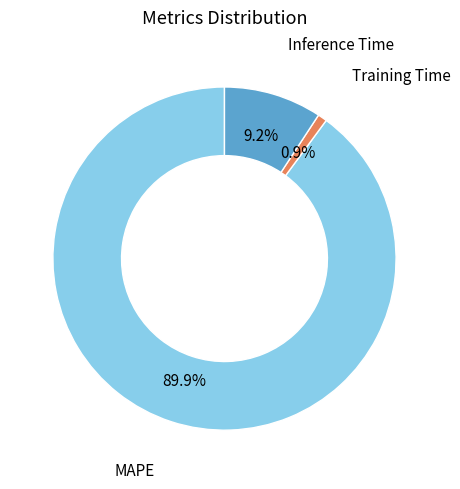

Which category has the smallest portion of the pie?

Training Time